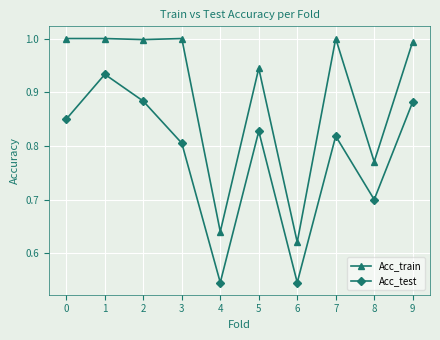

Rank the series at 4 from highest to lowest value.

Acc_train, Acc_test